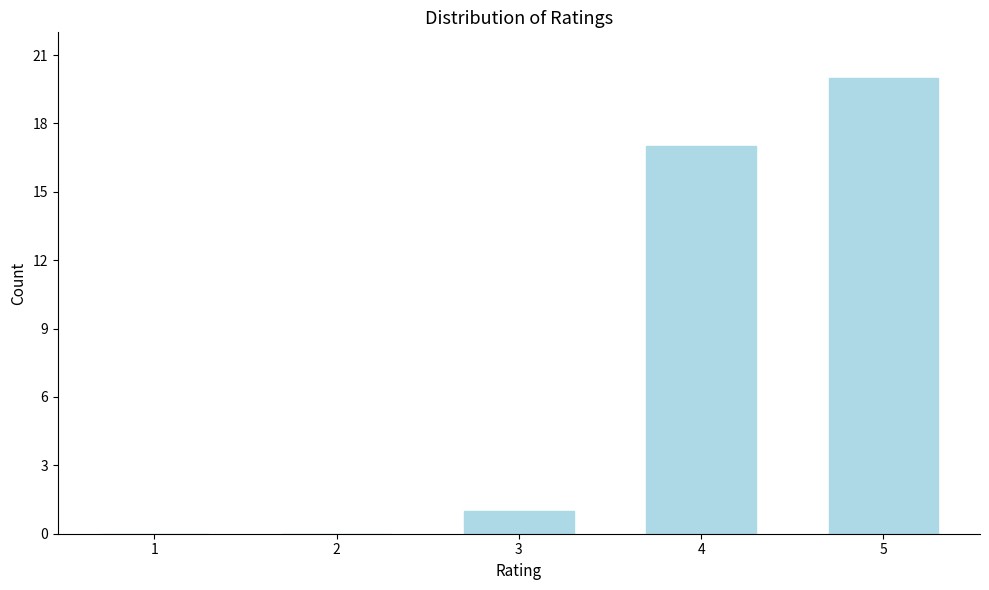

Reading left to right, what are all the values shown in this chart?

1=0	2=0	3=1	4=17	5=20